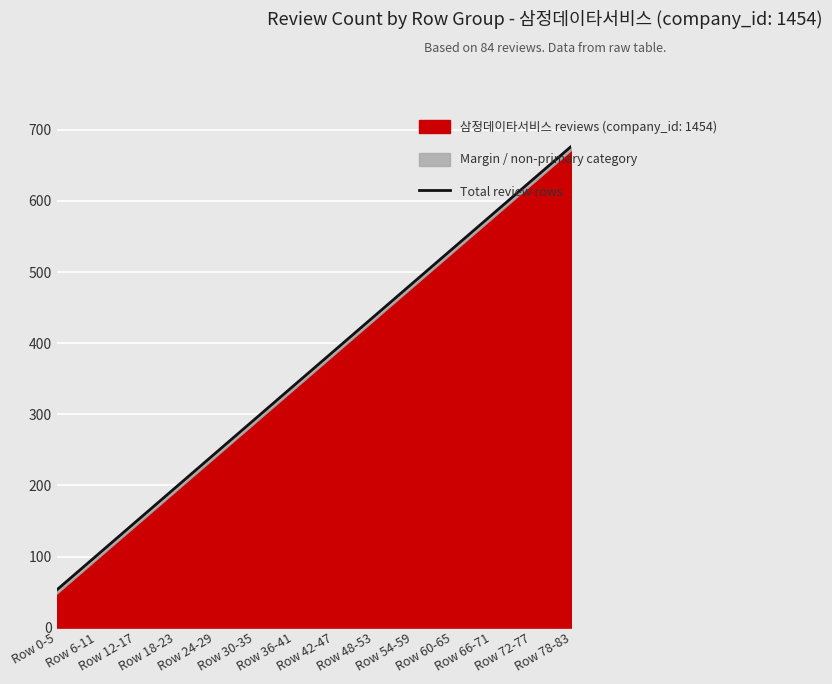

Rank the categories by value from lowest to highest.

Row 0-5, Row 6-11, Row 12-17, Row 18-23, Row 24-29, Row 30-35, Row 36-41, Row 42-47, Row 48-53, Row 54-59, Row 60-65, Row 66-71, Row 72-77, Row 78-83